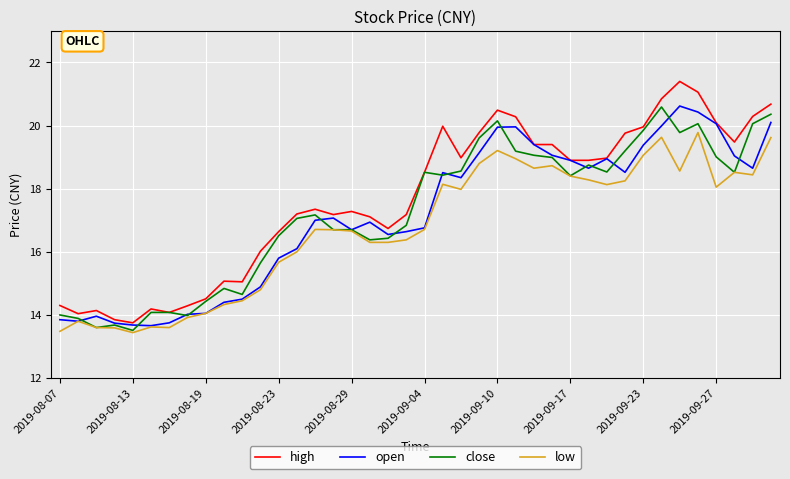

What is the maximum value for low?

19.8